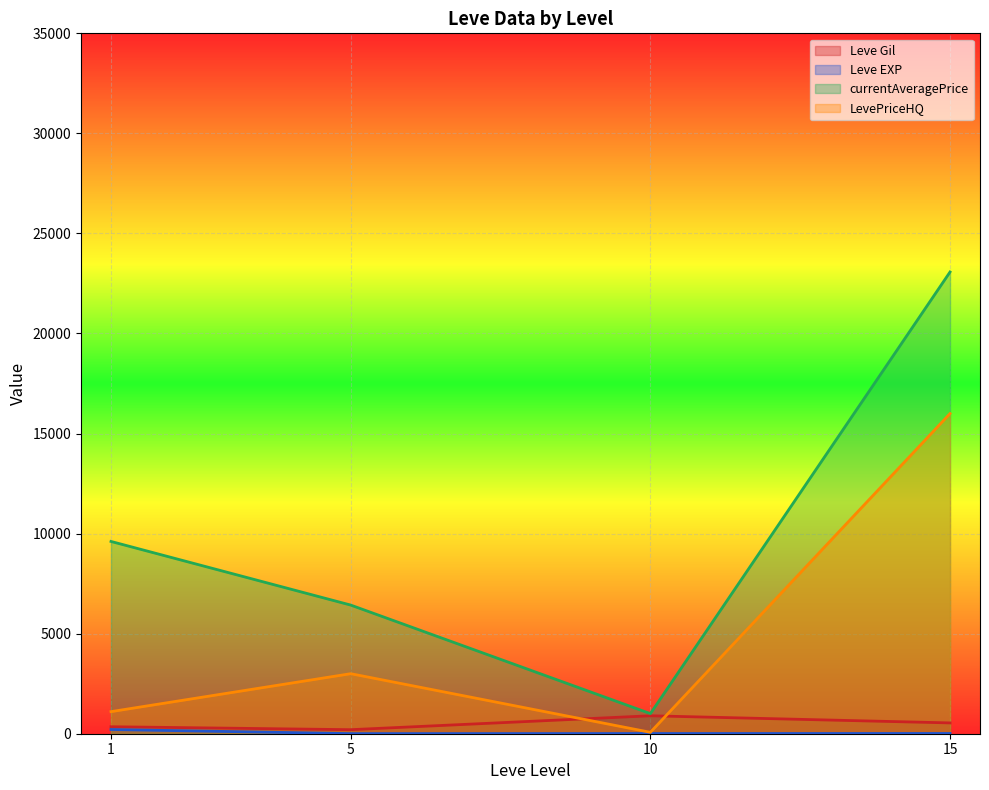

List the labels in order of currentAveragePrice value, largest first.

15, 1, 5, 10